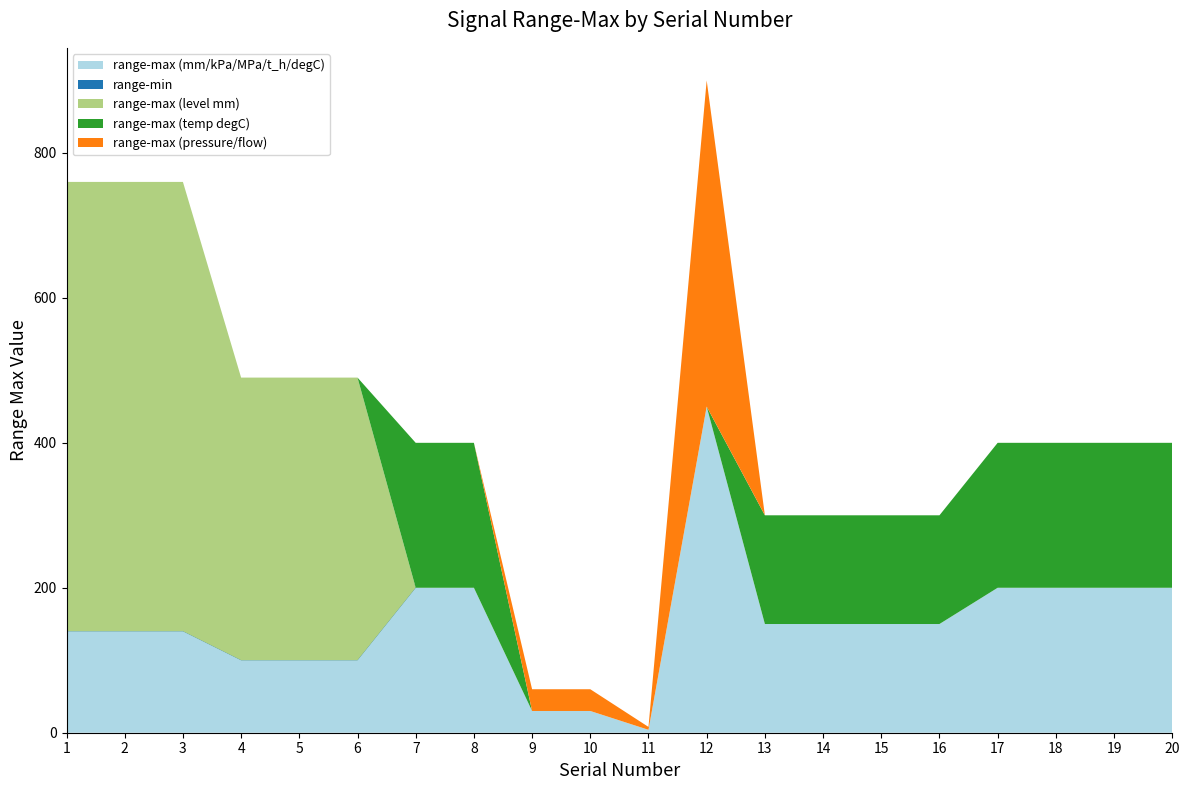

Reading left to right, what are all the values shown in this chart?

range-max (mm/kPa/MPa/t_h/degC): 620	620	620	390	390	390	200	200	30	30	4	450	150	150	150	150	200	200	200	200
range-min: -480	-480	-480	-290	-290	-290	0	0	0	0	0	0	0	0	0	0	0	0	0	0
range-max (level mm): 620	620	620	390	390	390	0	0	0	0	0	0	0	0	0	0	0	0	0	0
range-max (temp degC): 0	0	0	0	0	0	200	200	0	0	0	0	150	150	150	150	200	200	200	200
range-max (pressure/flow): 0	0	0	0	0	0	0	0	30	30	4	450	0	0	0	0	0	0	0	0